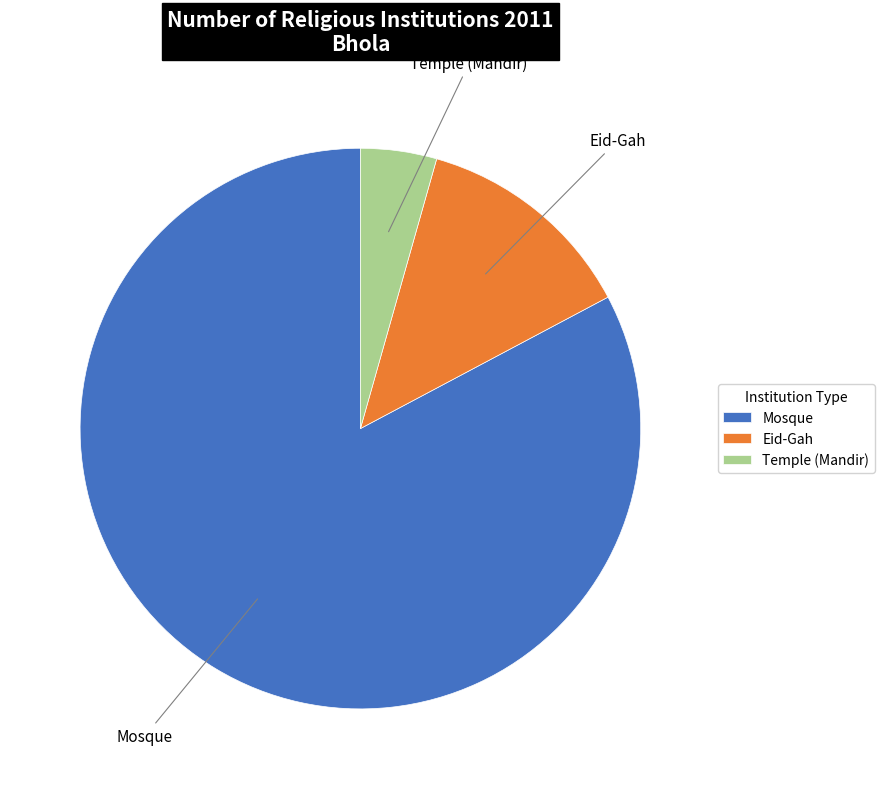

Does Mosque represent more than half of the total?

Yes